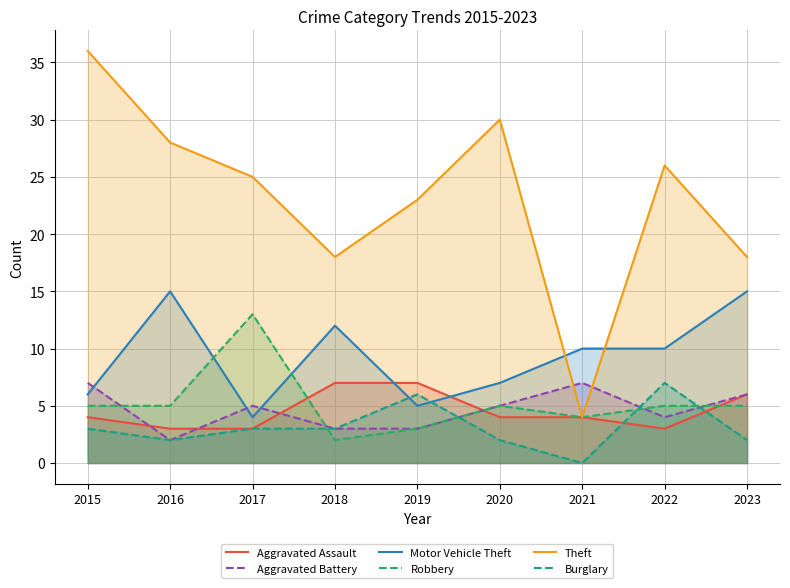

Which series has the widest spread of values?

Theft